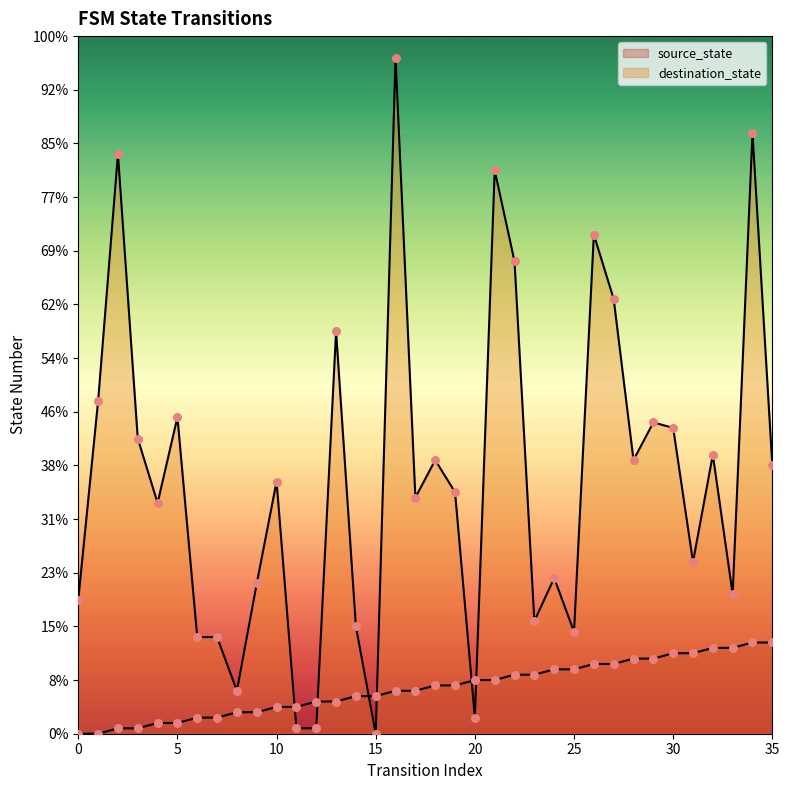

At which category is the sum across all series the highest?

16